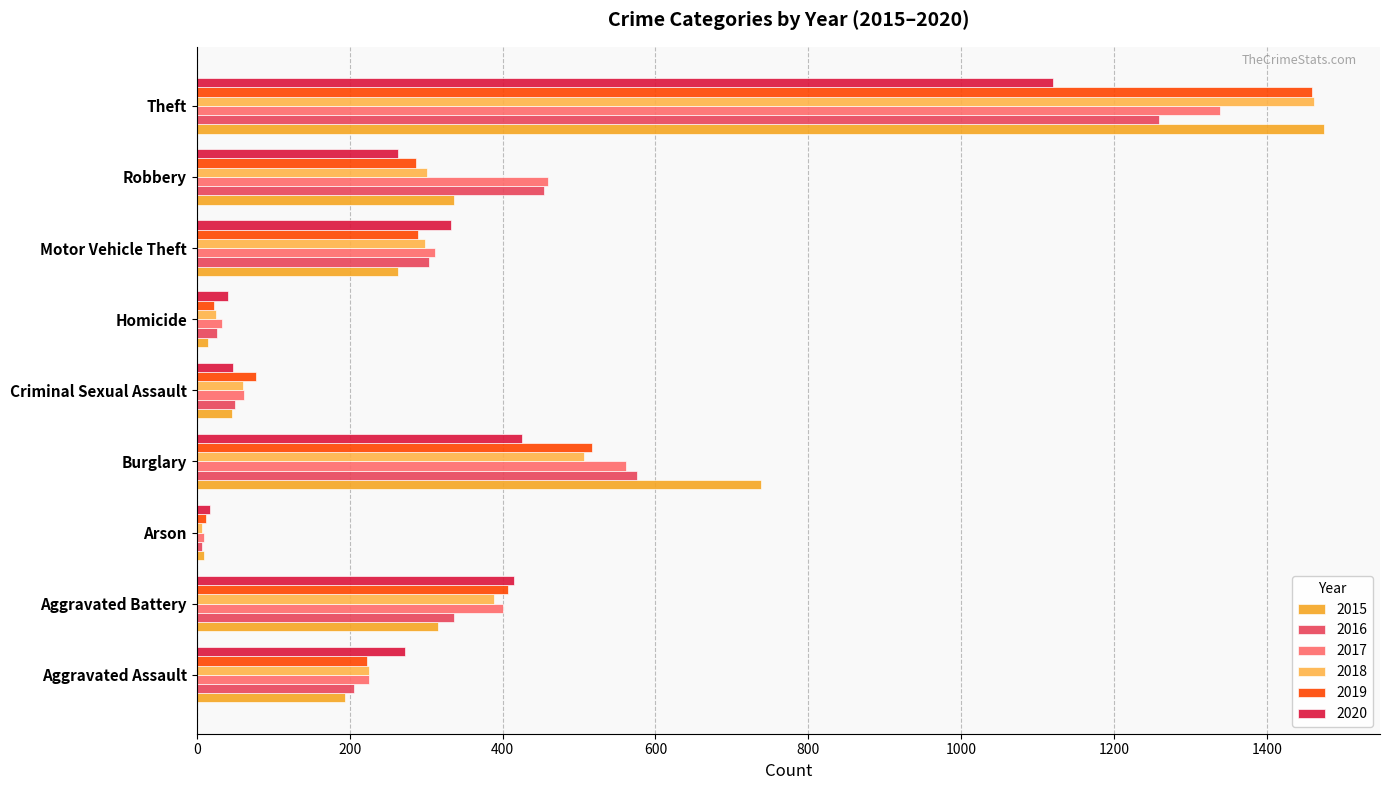

Rank the series by their maximum value, from highest to lowest.

2015, 2018, 2019, 2017, 2016, 2020